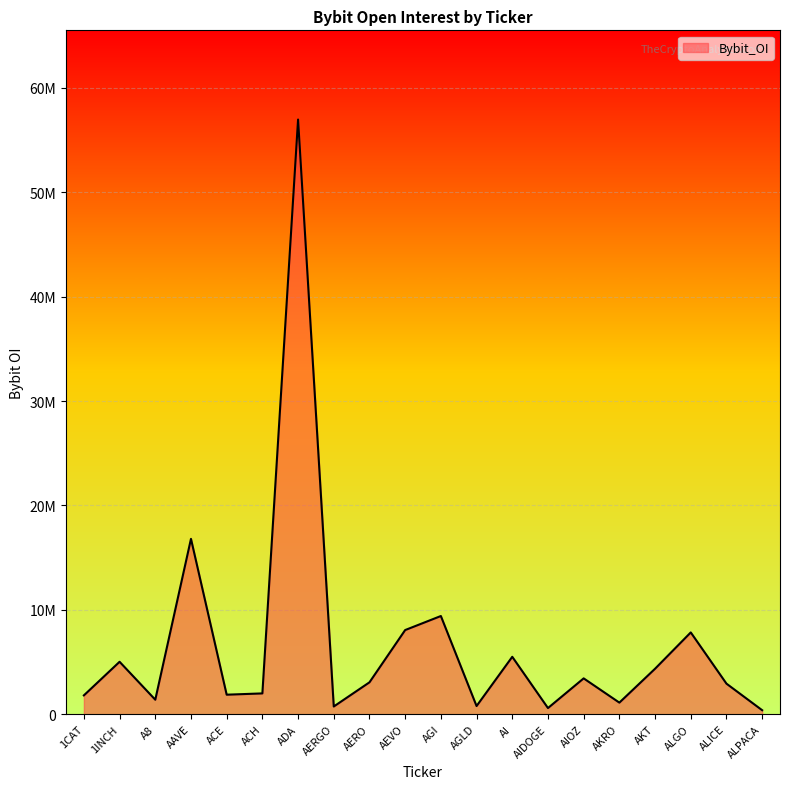

List the labels in order of value, largest first.

ADA, AAVE, AGI, AEVO, ALGO, AI, 1INCH, AKT, AIOZ, AERO, ALICE, ACH, ACE, 1CAT, A8, AKRO, AGLD, AERGO, AIDOGE, ALPACA